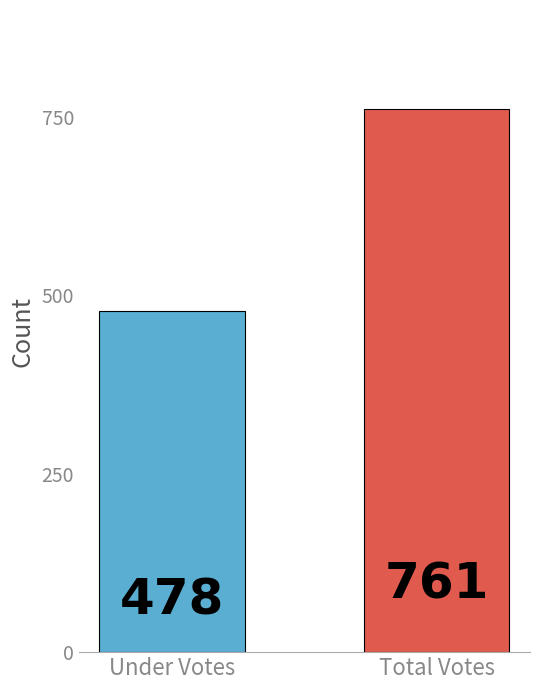

How many bars are there in total?

2